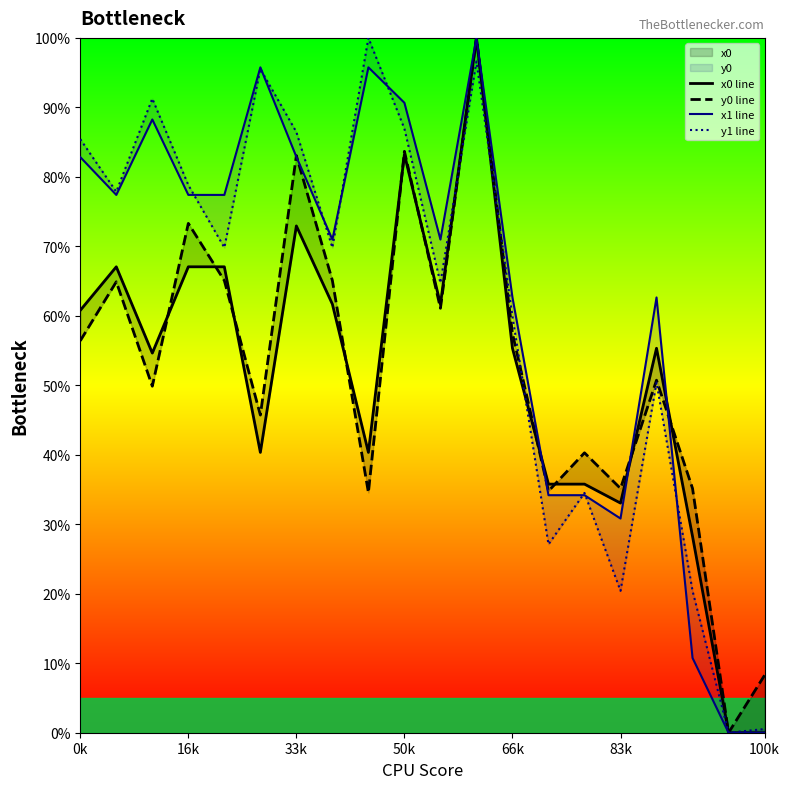

Reading left to right, what are all the values shown in this chart?

x0 line: 60.8	67.1	54.6	67.1	67.1	40.3	72.9	61.7	40.3	83.2	61.7	100.0	55.3	35.8	35.8	33.0	55.3	28.3	0.0	0.0
y0 line: 56.4	64.9	49.9	73.3	65.1	45.7	83.1	65.1	34.6	83.7	61.1	100.0	57.5	34.8	40.3	35.2	50.7	35.2	0.0	8.3
x1 line: 82.8	77.4	88.3	77.4	77.4	95.8	82.9	71.0	95.8	90.7	71.0	100.0	62.6	34.2	34.2	30.8	62.6	10.8	0.0	0.0
y1 line: 85.4	77.9	91.3	78.8	69.8	95.5	86.5	69.8	100.0	86.9	64.7	96.6	59.9	27.1	34.5	20.4	50.4	20.4	0.0	0.5